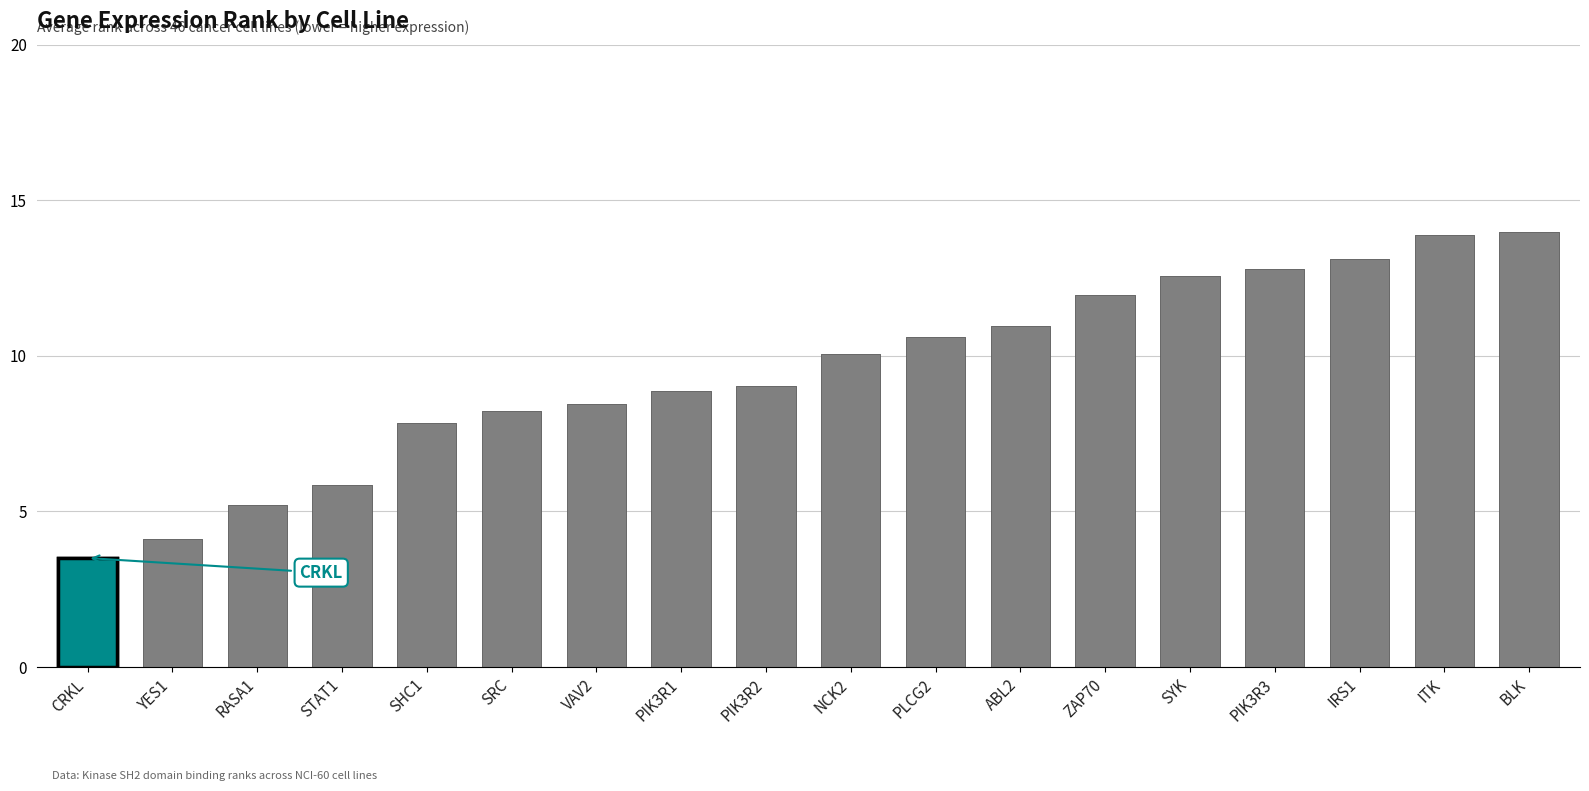

How many categories are shown in the chart?

18